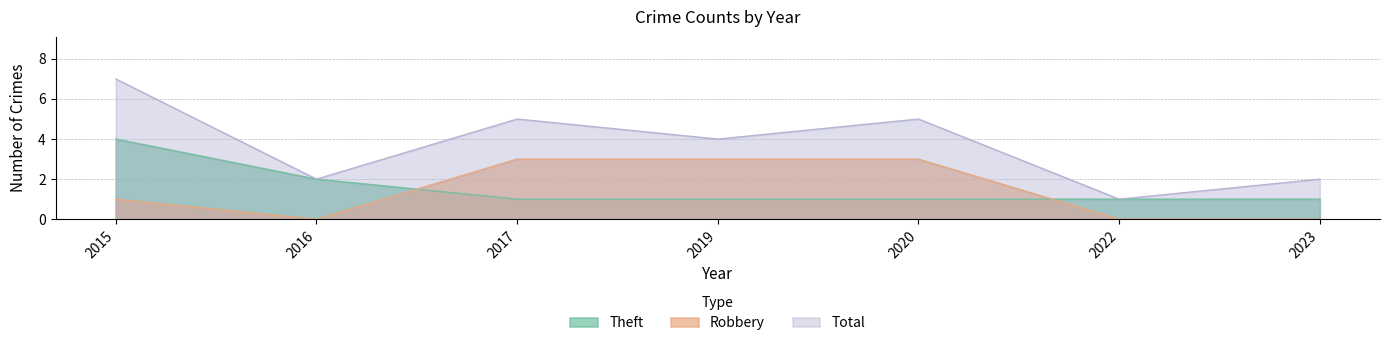

Reading right to left, list all the values displayed in this chart.

Theft: 1	1	1	1	1	2	4
Robbery: 0	0	3	3	3	0	1
Total: 2	1	5	4	5	2	7